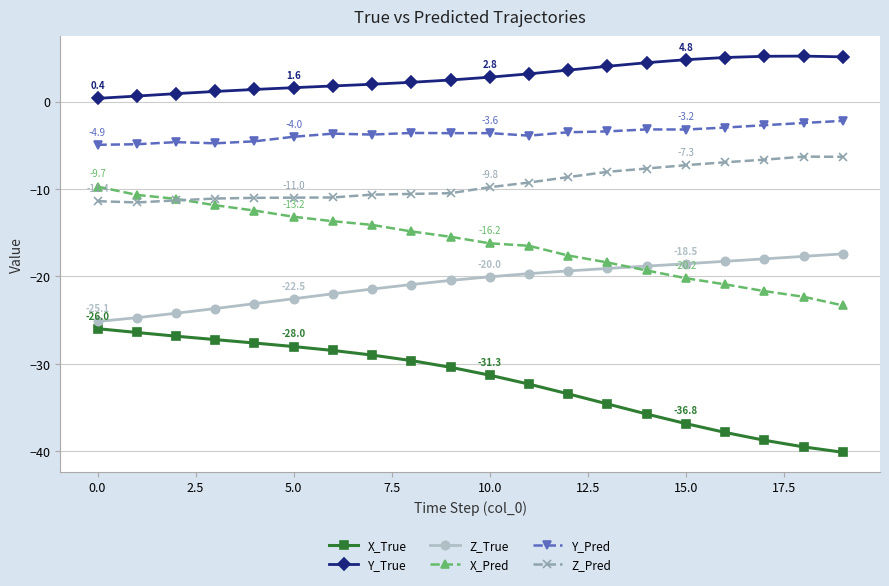

Rank the series by their maximum value, from lowest to highest.

X_True, Z_True, X_Pred, Z_Pred, Y_Pred, Y_True